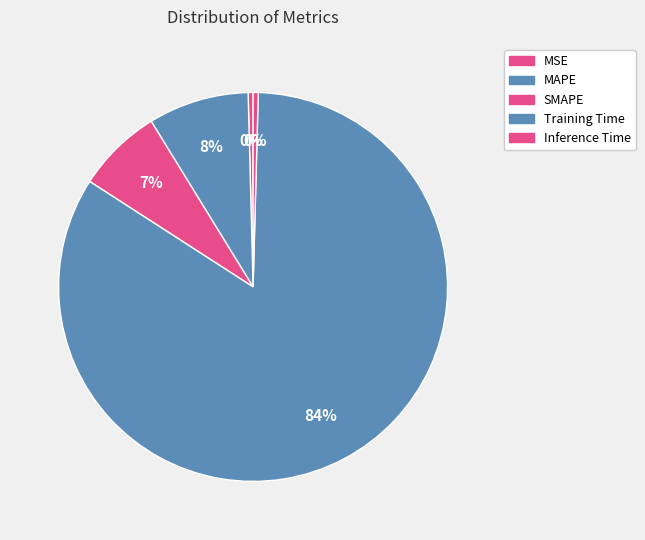

What is the largest slice in the pie chart?

Training Time